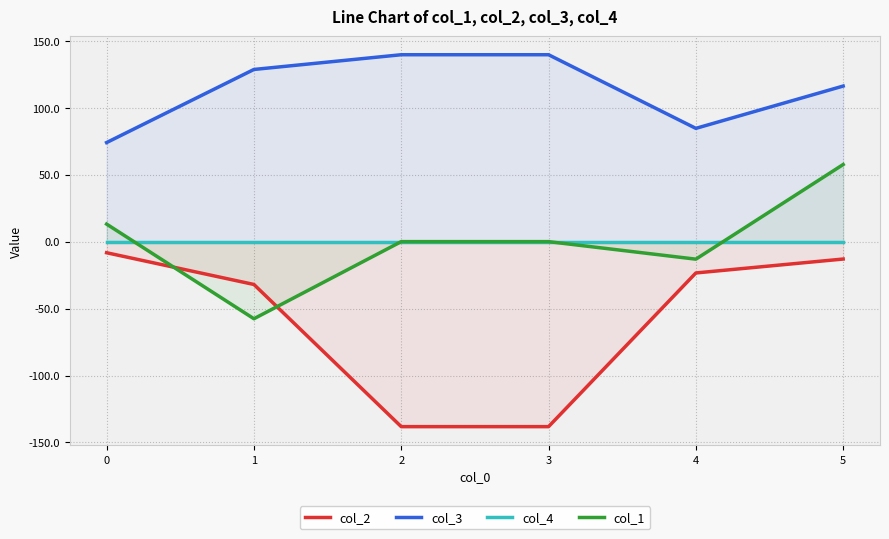

What is the average value of the col_3 series?

113.8